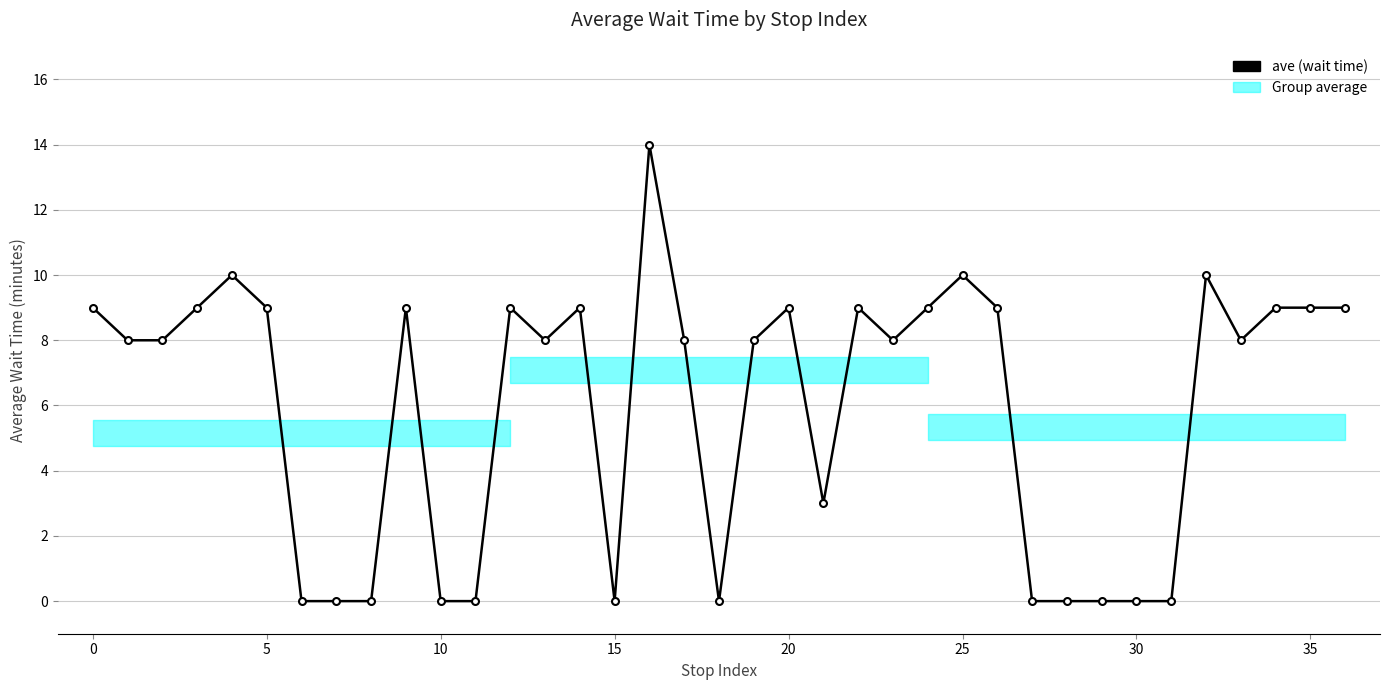

What is the greatest value displayed?

14